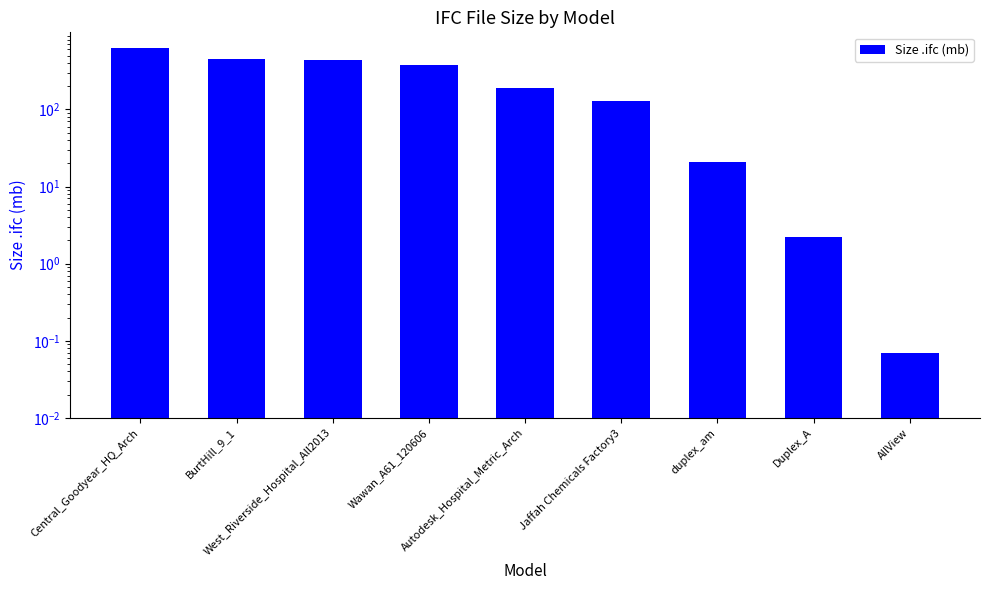

What is the smallest value displayed?

0.1